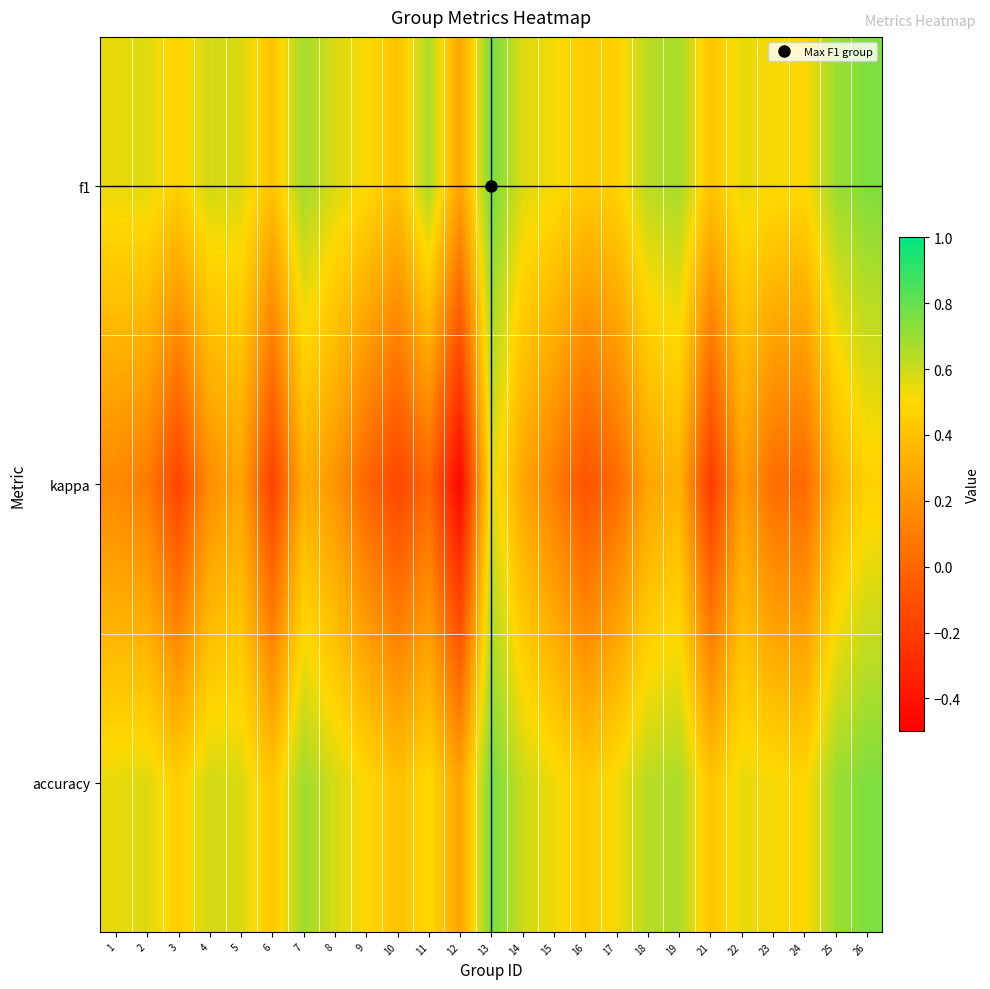

Between 26 and 5, which is larger?

26